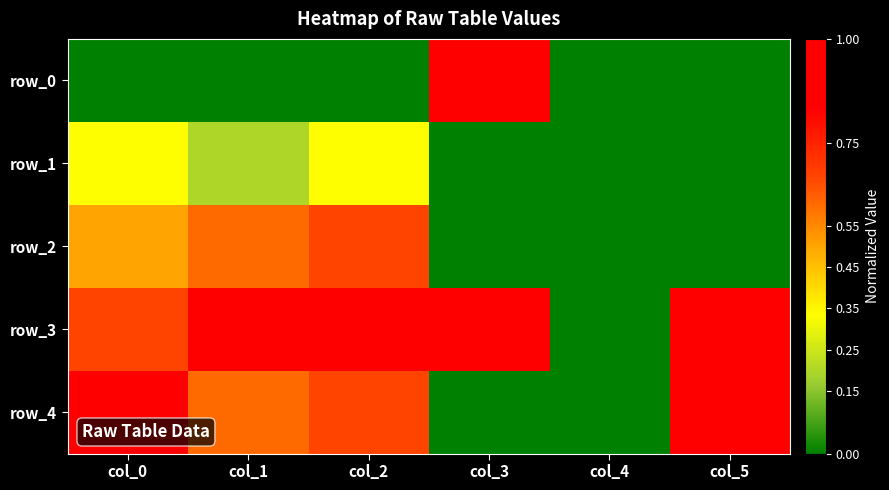

True or false: row_4 has a value of 0.6 at col_5.

False